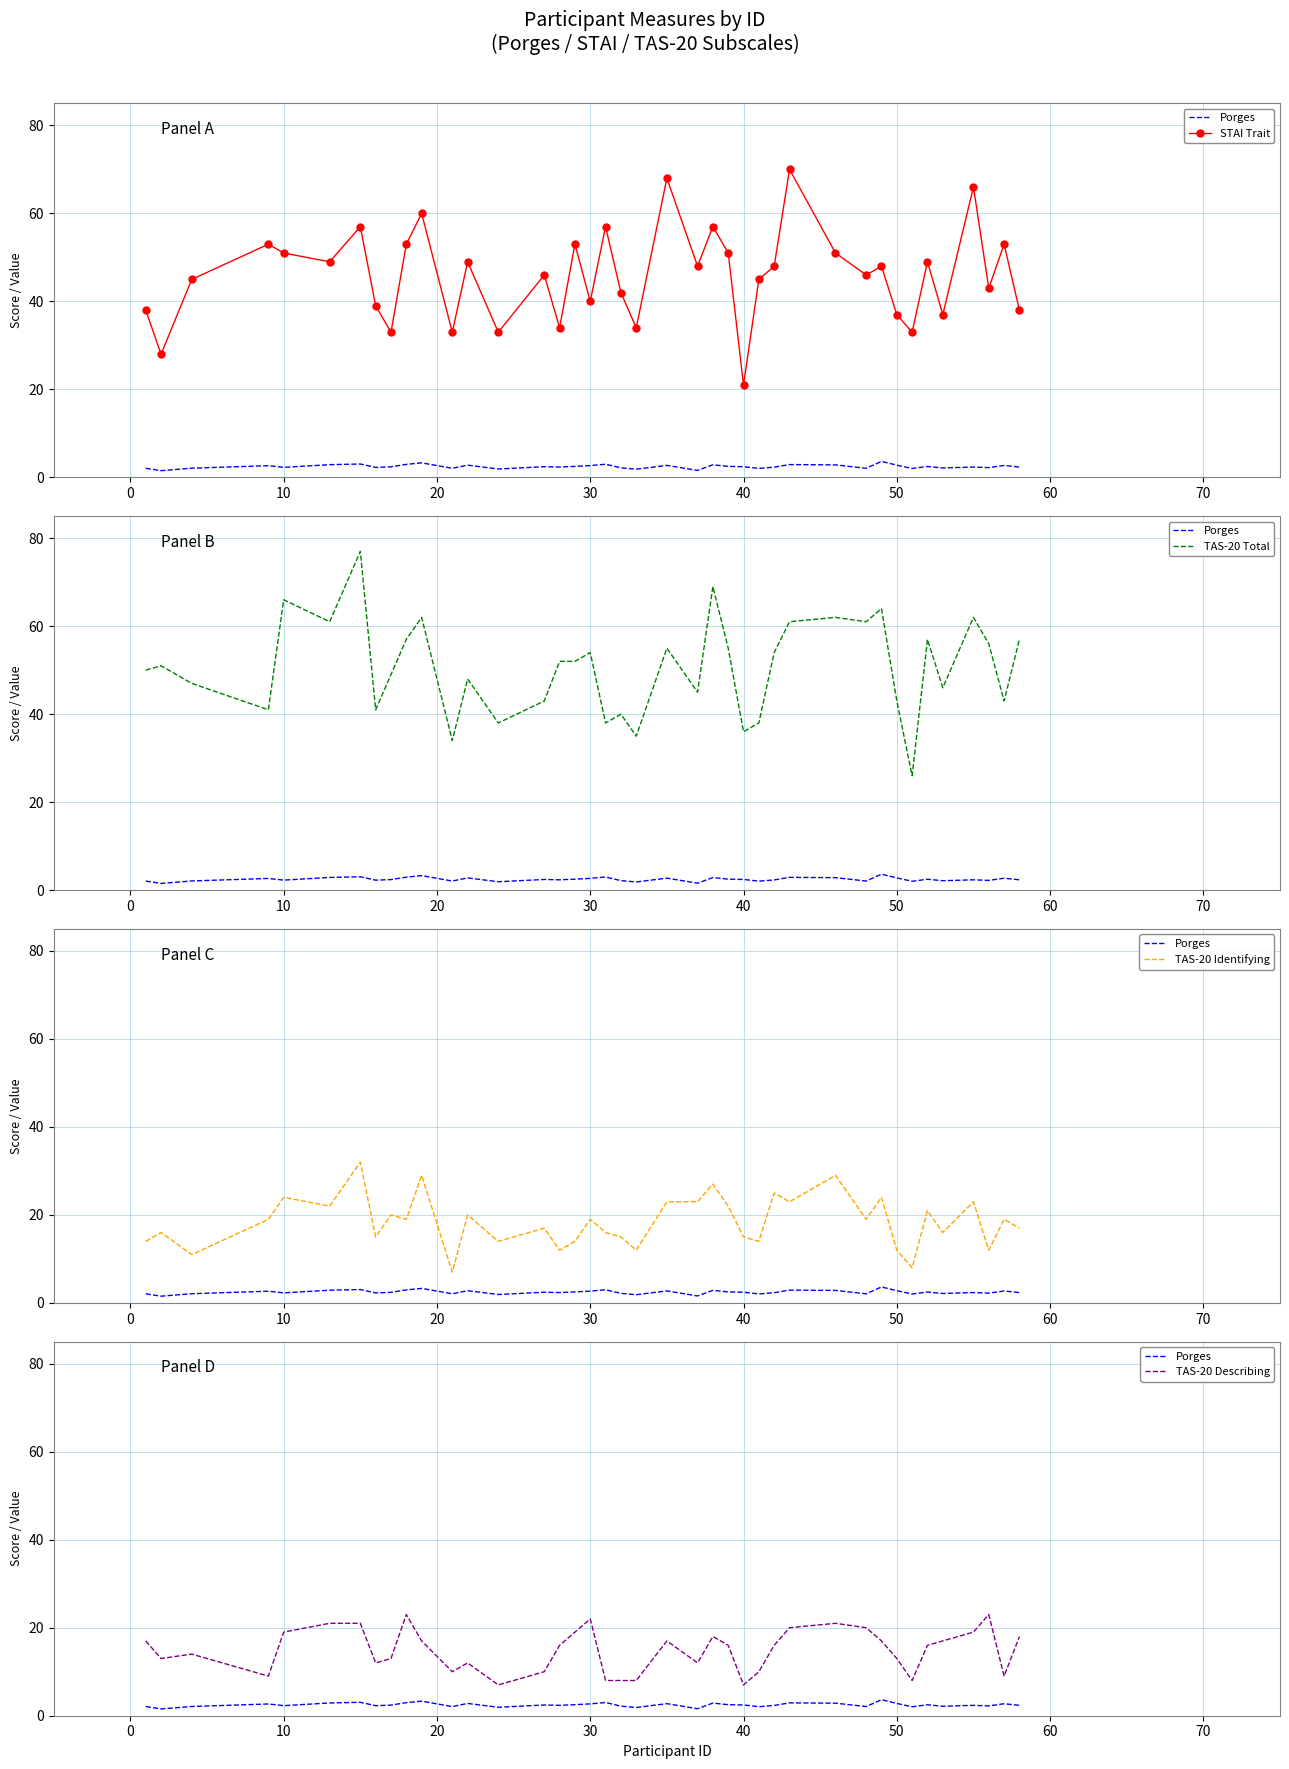

Rank the series by their maximum value, from highest to lowest.

TAS-20 Total, STAI Trait, TAS-20 Identifying, TAS-20 Describing, Porges